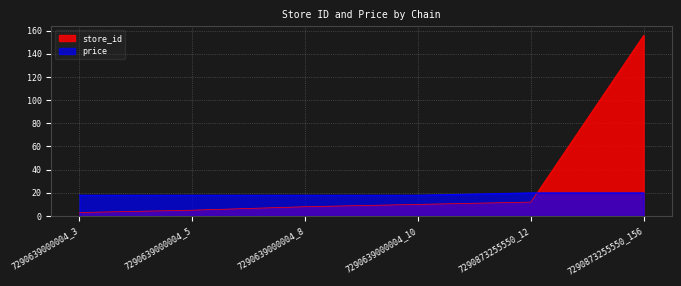

Reading right to left, transcribe all the data shown in this chart.

store_id: 156.0	12.0	10.0	8.0	5.0	3.0
price: 19.9	19.9	17.9	17.9	17.9	17.9